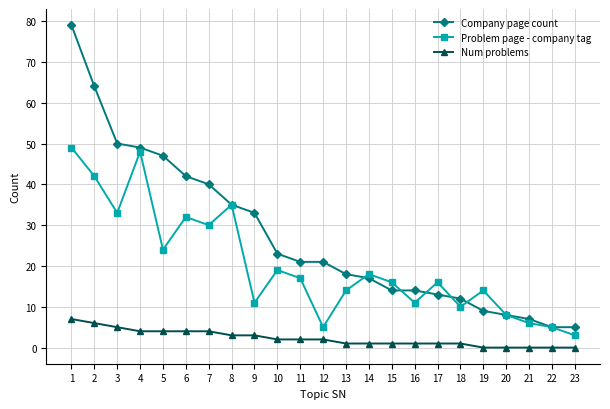

Is it true that Problem page - company tag equals 5 at 20?

False